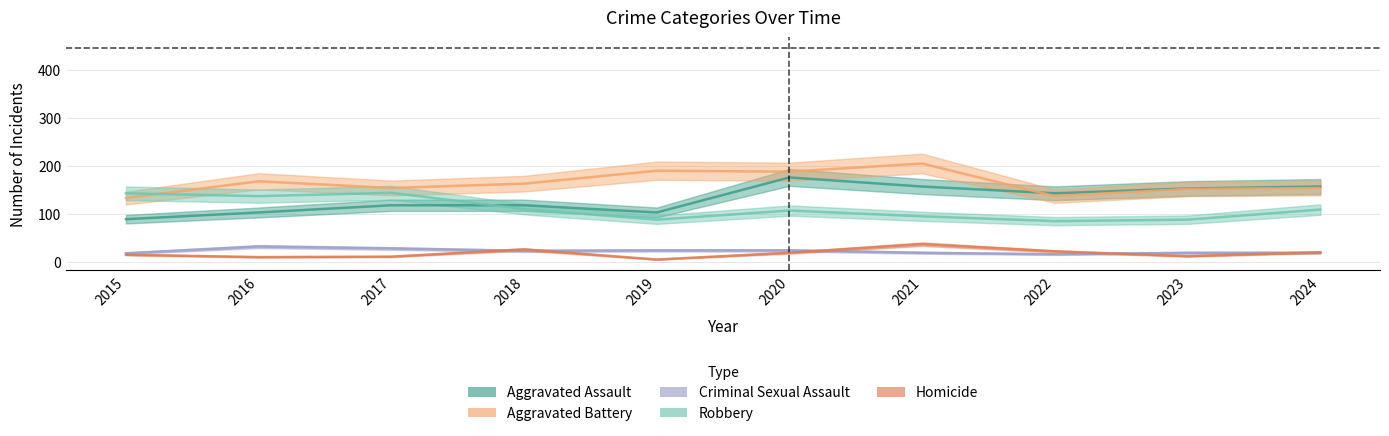

Reading left to right, extract all data points from this chart.

Aggravated Assault: 89	103	118	118	103	176	157	143	153	157
Aggravated Battery: 133	168	154	163	190	188	205	137	152	154
Criminal Sexual Assault: 18	32	28	23	24	24	19	16	19	19
Robbery: 143	137	144	110	88	107	95	85	88	109
Homicide: 15	10	11	26	5	19	37	22	12	20